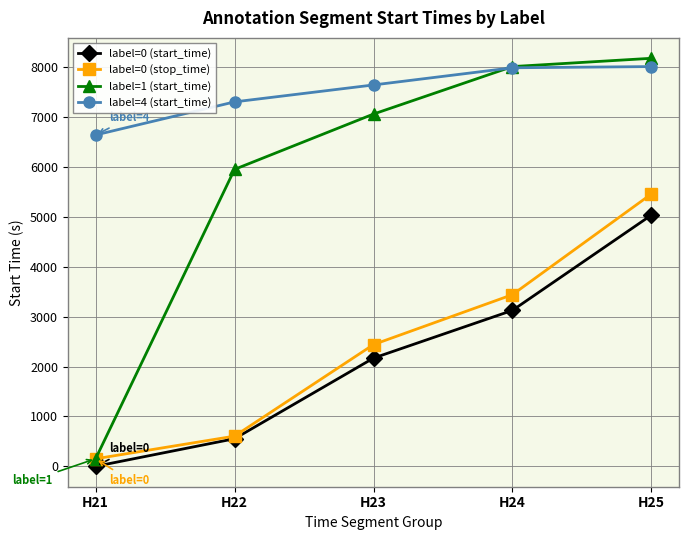

At which category does the chart reach its peak across all series?

H25